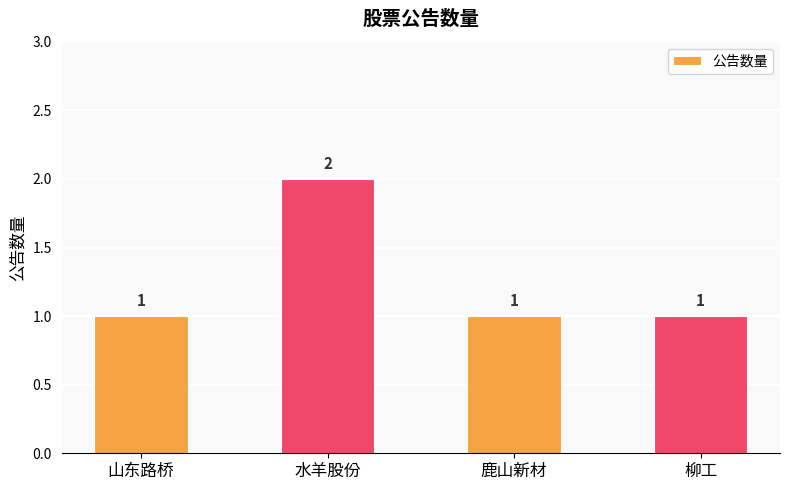

Is it true that the value at 柳工 is 1?

True